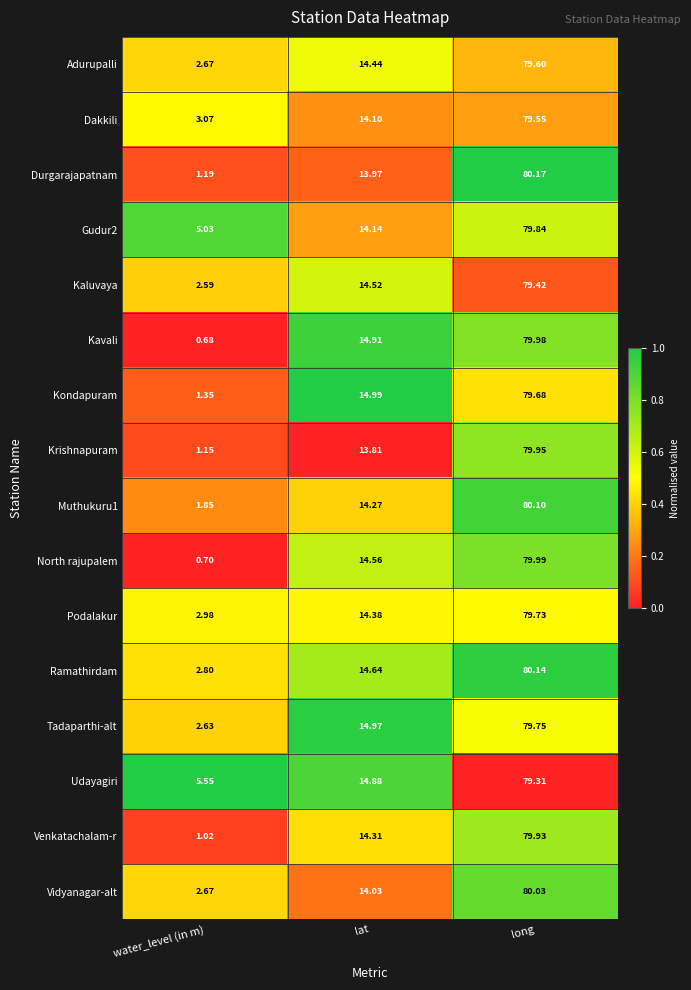

Rank the series at lat from highest to lowest value.

Kondapuram, Tadaparthi-alt, Kavali, Udayagiri, Ramathirdam, North rajupalem, Kaluvaya, Adurupalli, Podalakur, Venkatachalam-r, Muthukuru1, Gudur2, Dakkili, Vidyanagar-alt, Durgarajapatnam, Krishnapuram